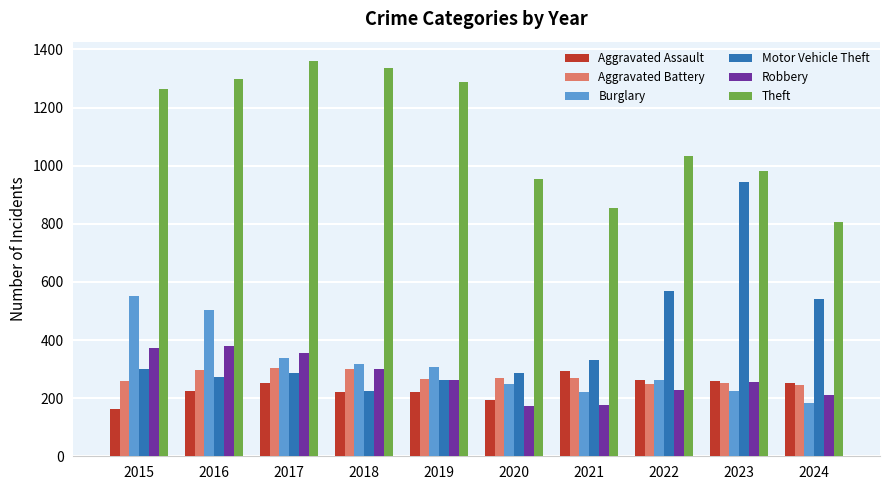

Which series has the widest spread of values?

Motor Vehicle Theft